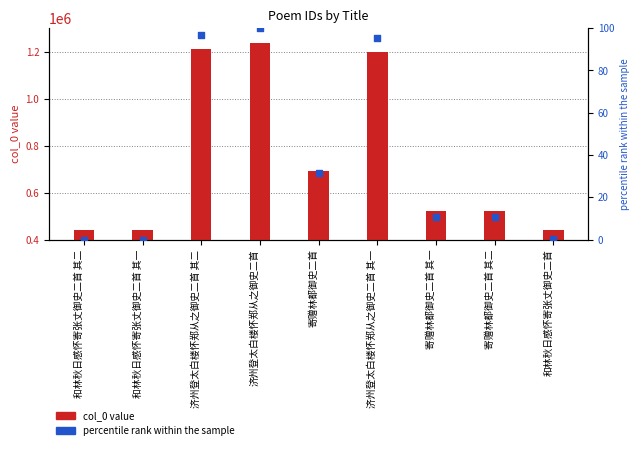

What is the total value across all series at 寄赠林都御史二首 其一?

523435.6